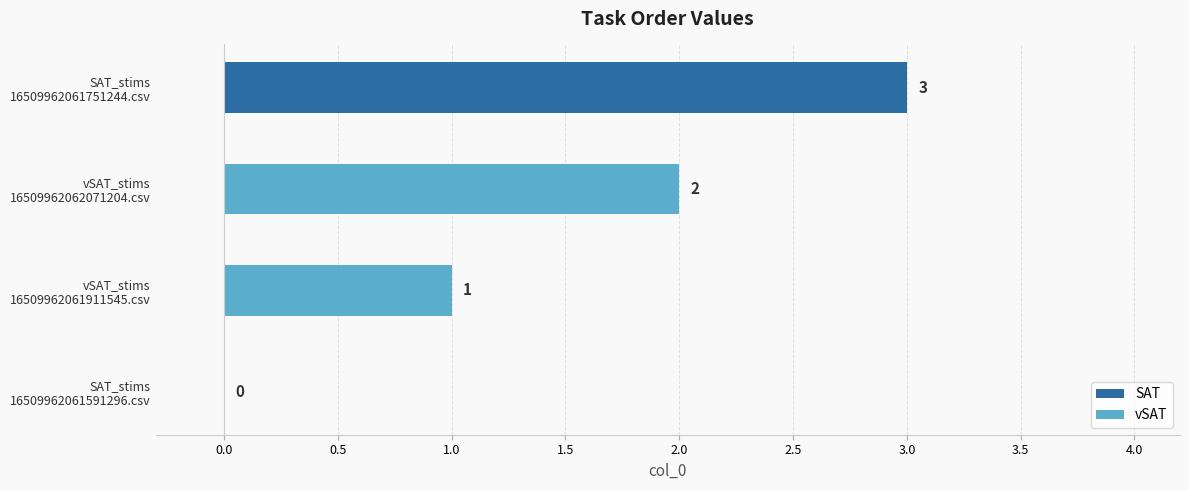

Count the number of categories in the chart.

2